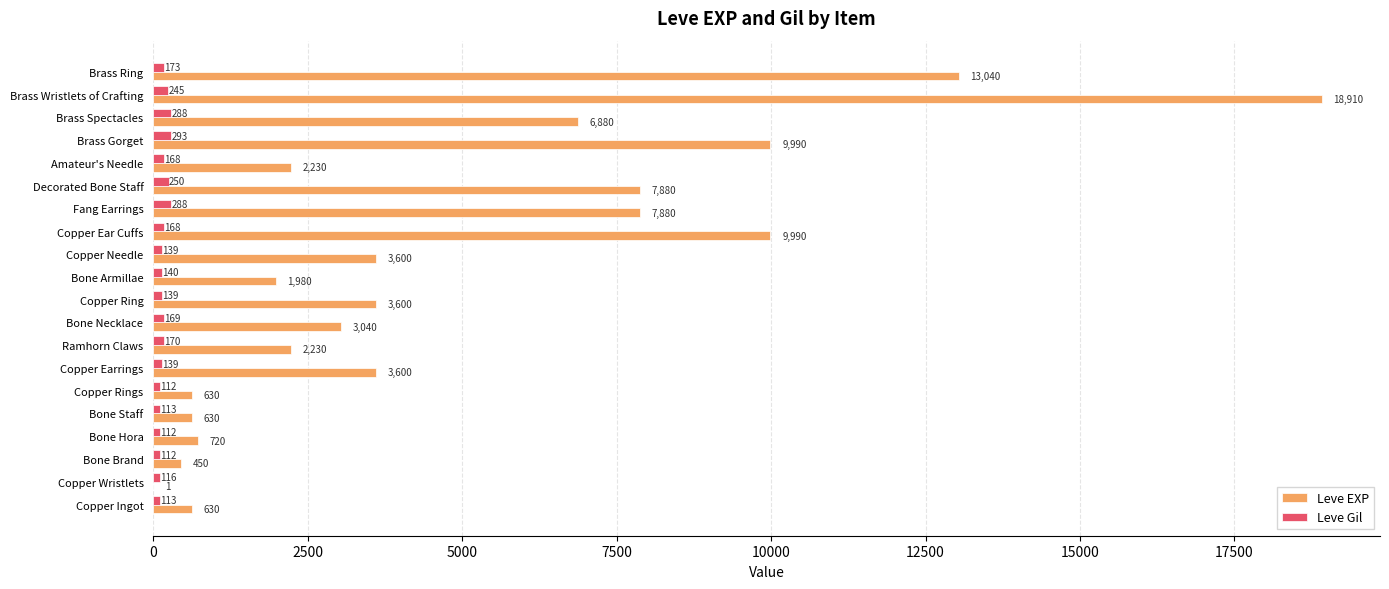

Which category has the highest value across all series?

Brass Wristlets of Crafting